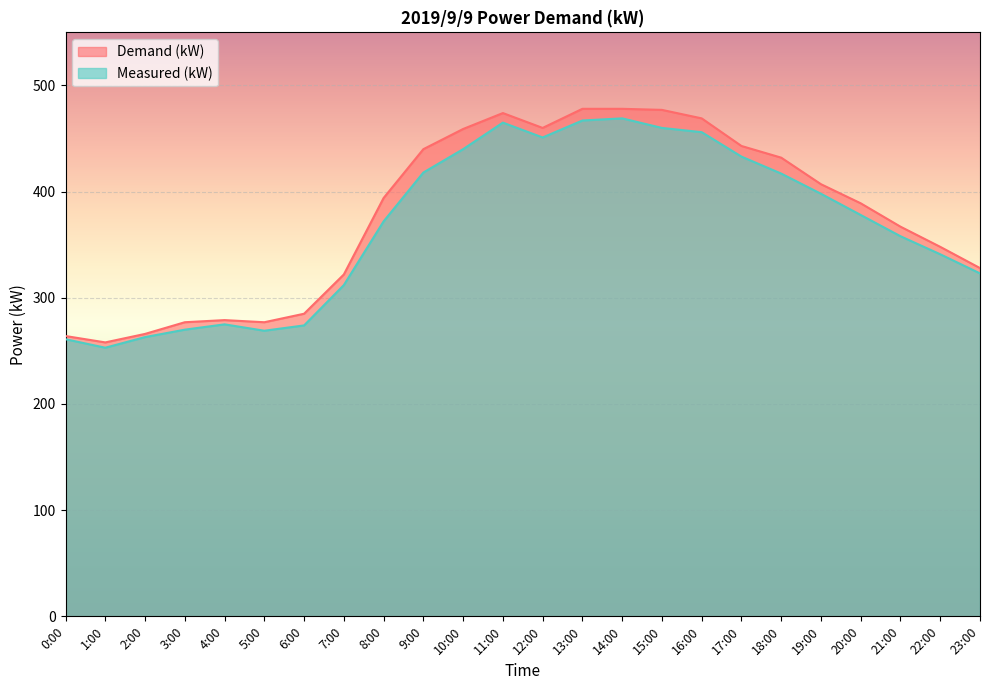

What is the difference between the Measured (kW) values at 16:00 and 8:00?

84